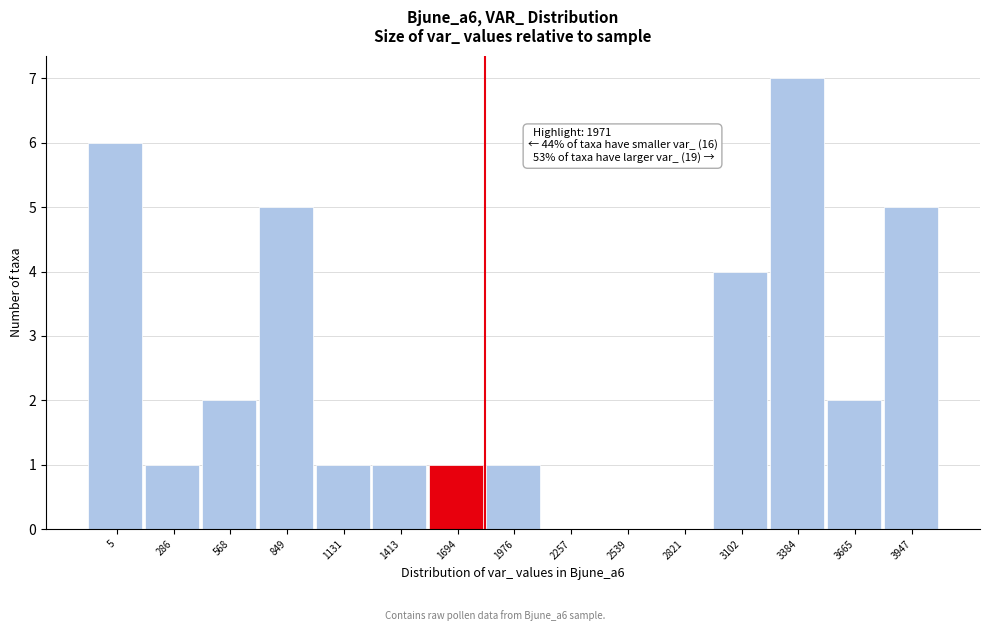

Reading left to right, what are all the values shown in this chart?

5=6	286=1	568=2	849=5	1131=1	1413=1	1694=1	1976=1	2257=0	2539=0	2821=0	3102=4	3384=7	3665=2	3947=5